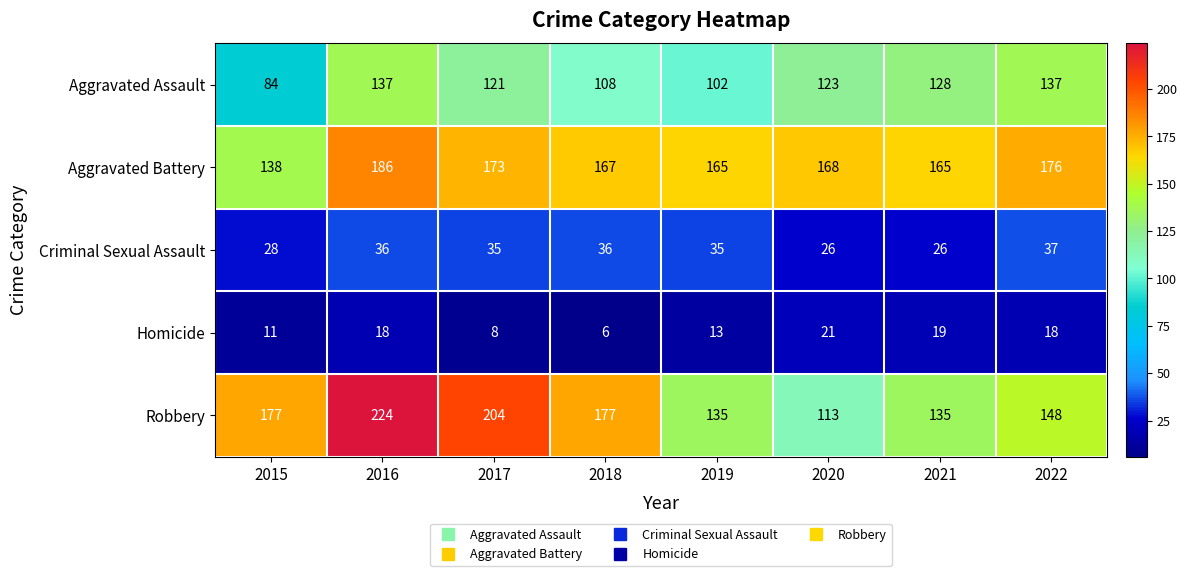

Which series has the largest range (max minus min)?

Robbery